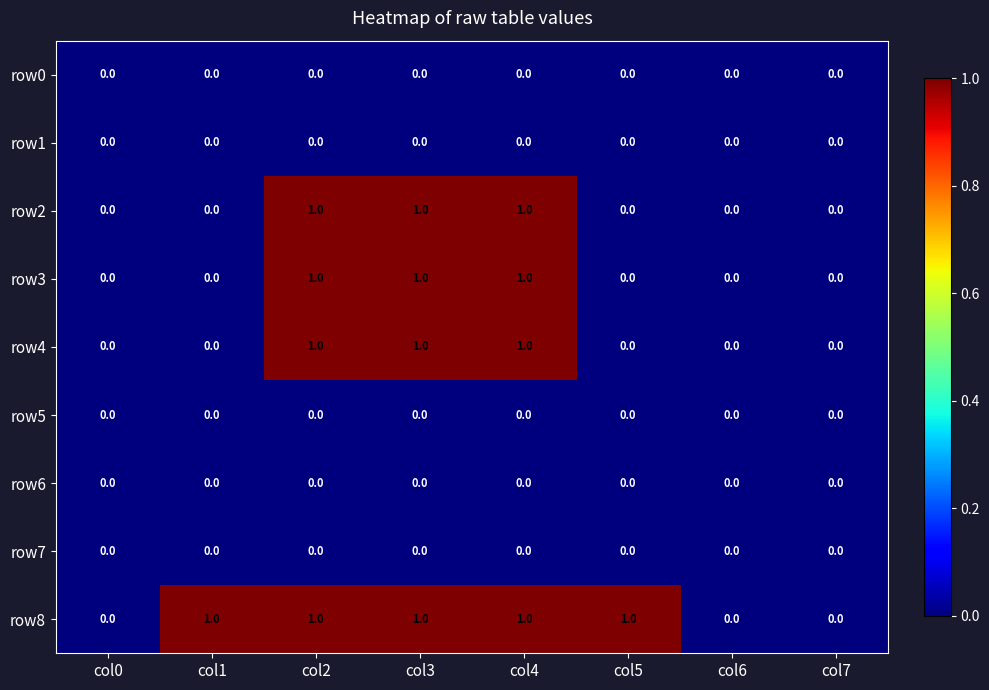

Which series has the largest total across all categories?

row8